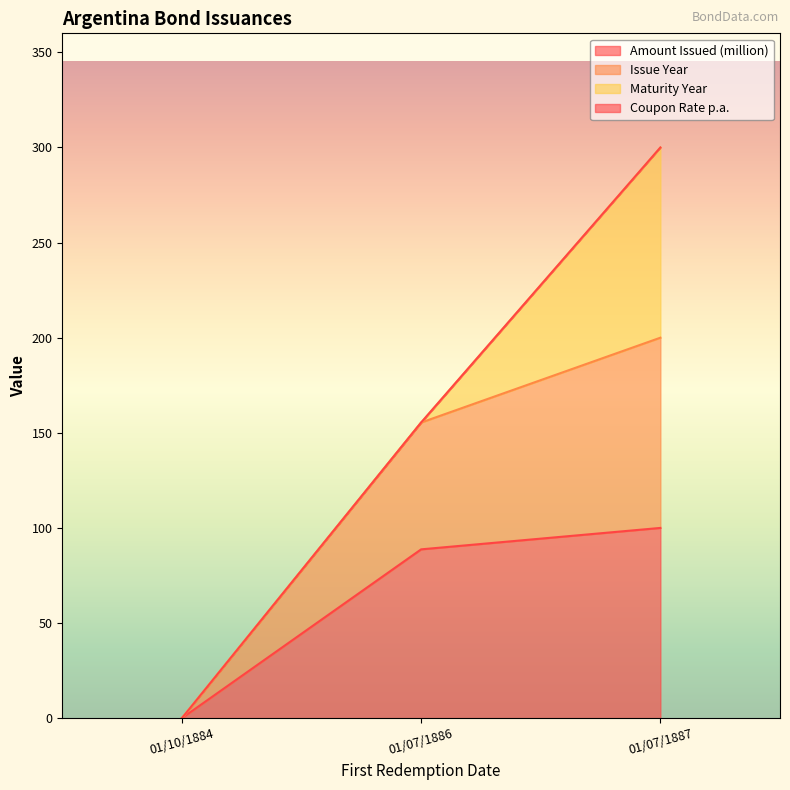

At which category is the sum across all series the highest?

01/07/1887